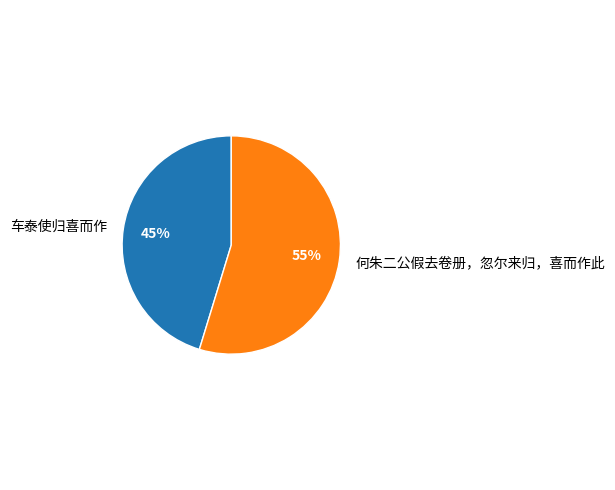

Rank the categories by value from highest to lowest.

何朱二公假去卷册，忽尔来归，喜而作此, 车泰使归喜而作